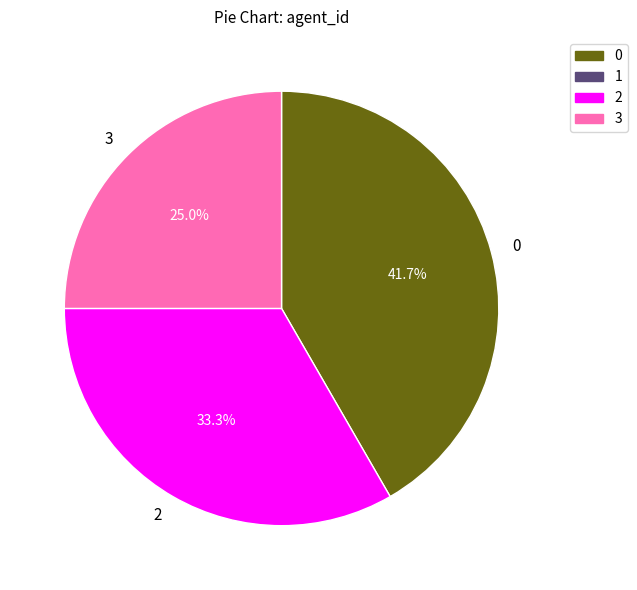

Which slice is the smallest?

3